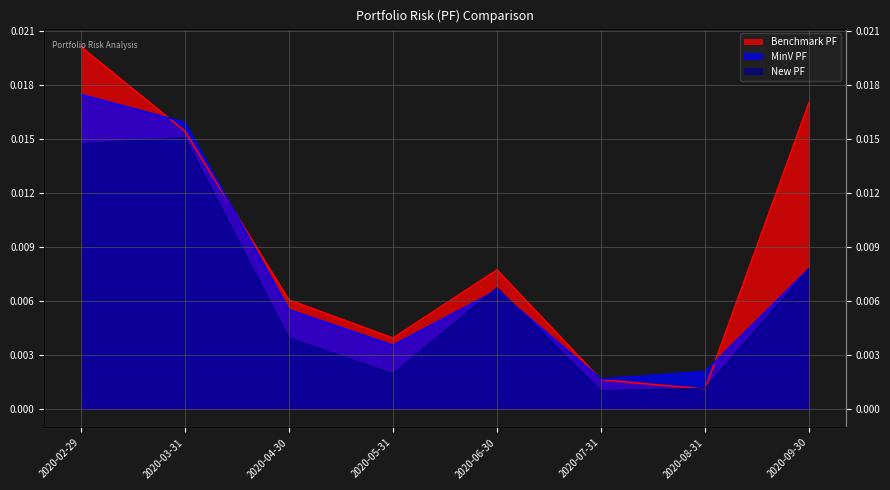

How many lines are shown in the chart?

3